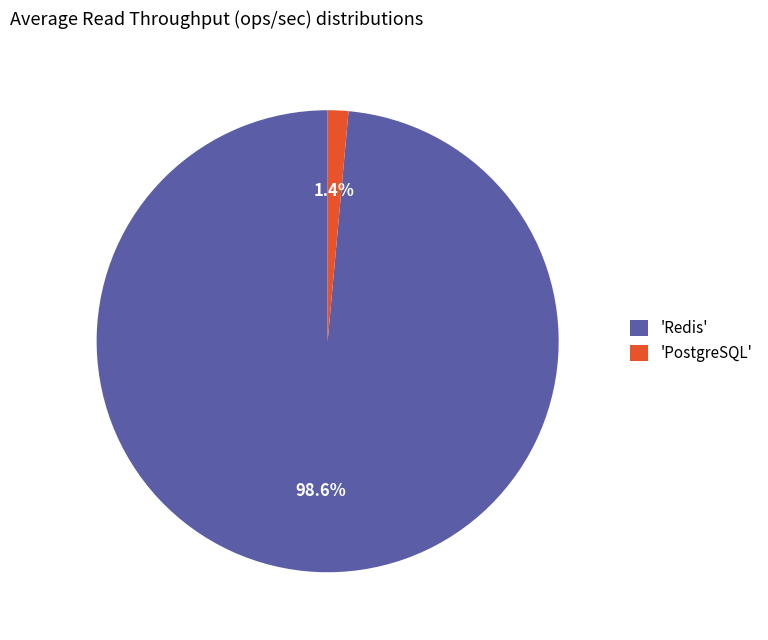

What is the majority slice?

'Redis'